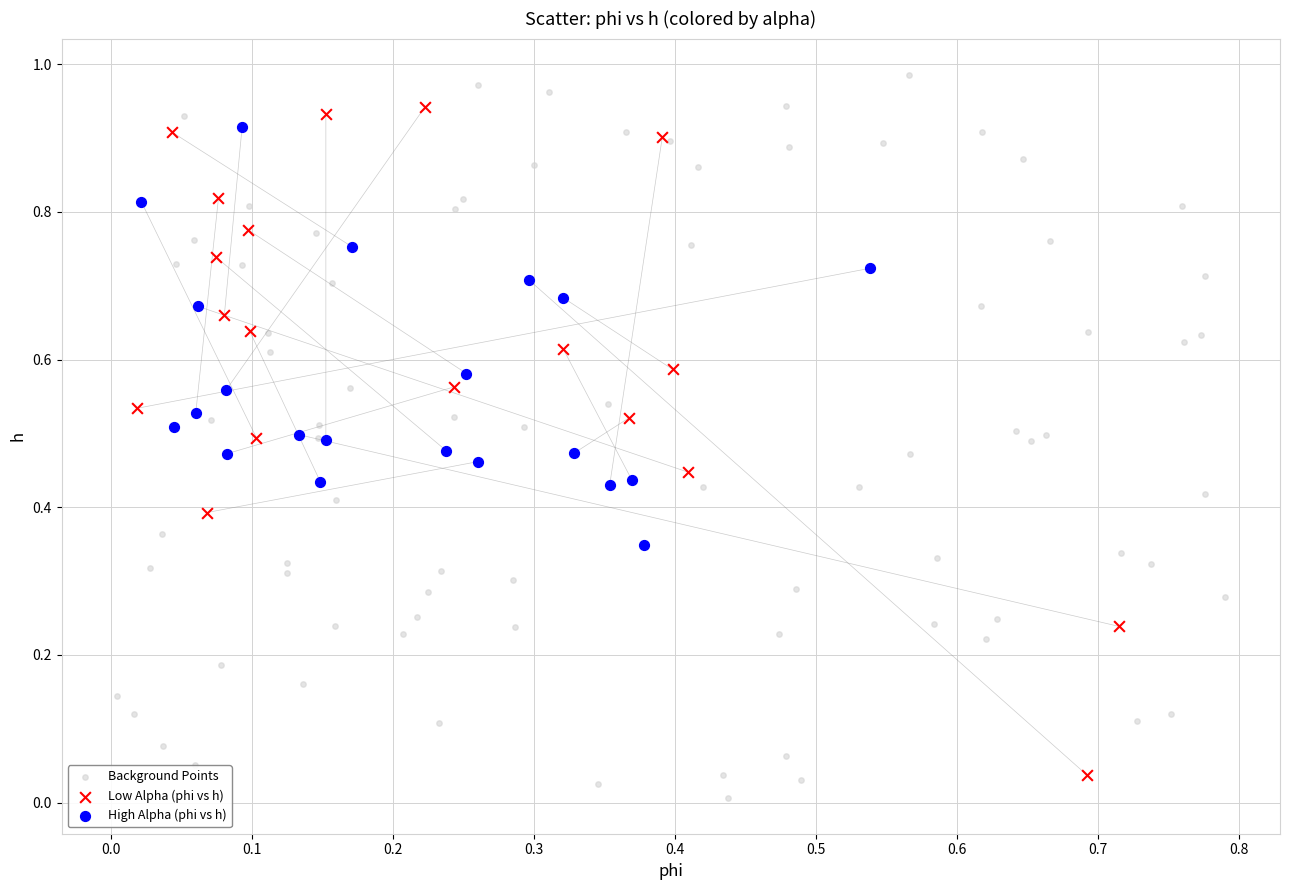

Which series reaches the minimum Y coordinate?

Background Points